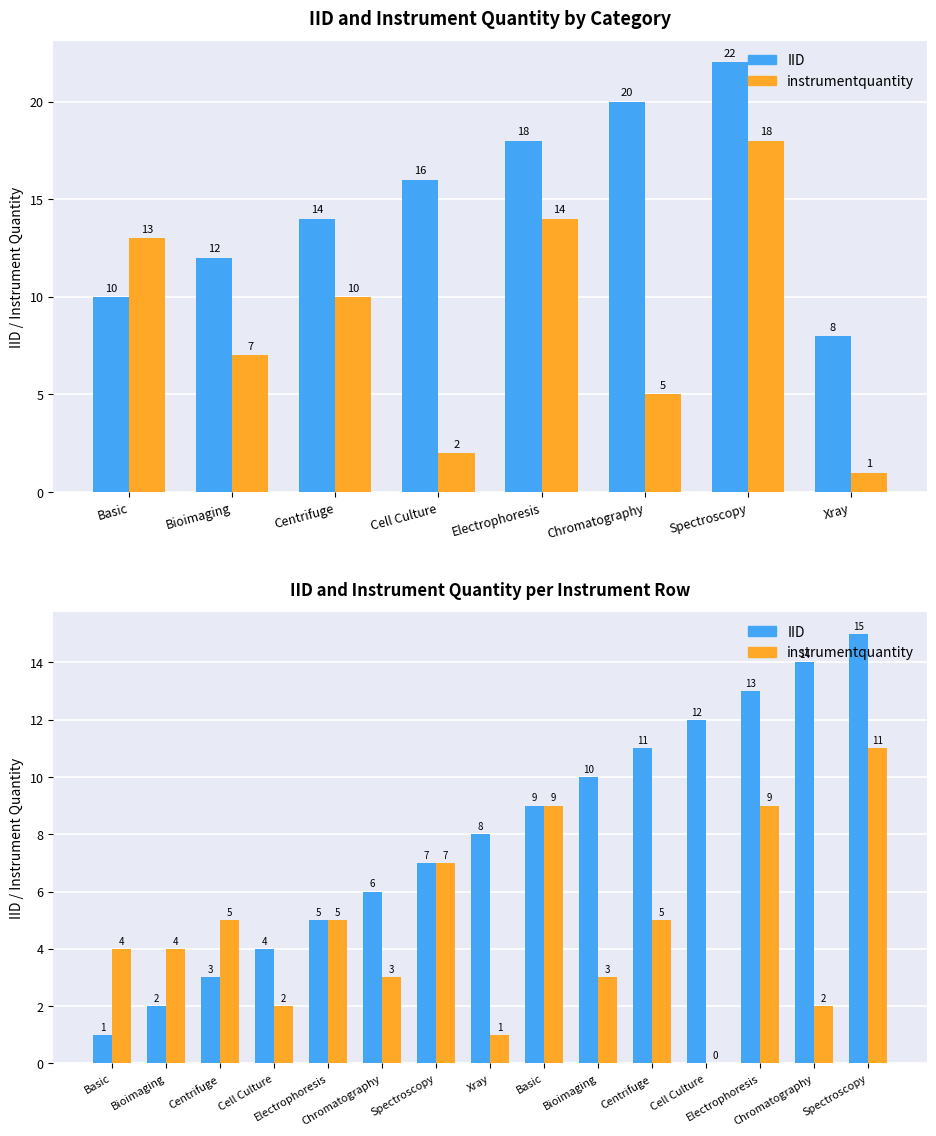

What are all the series names shown in the legend?

IID, instrumentquantity